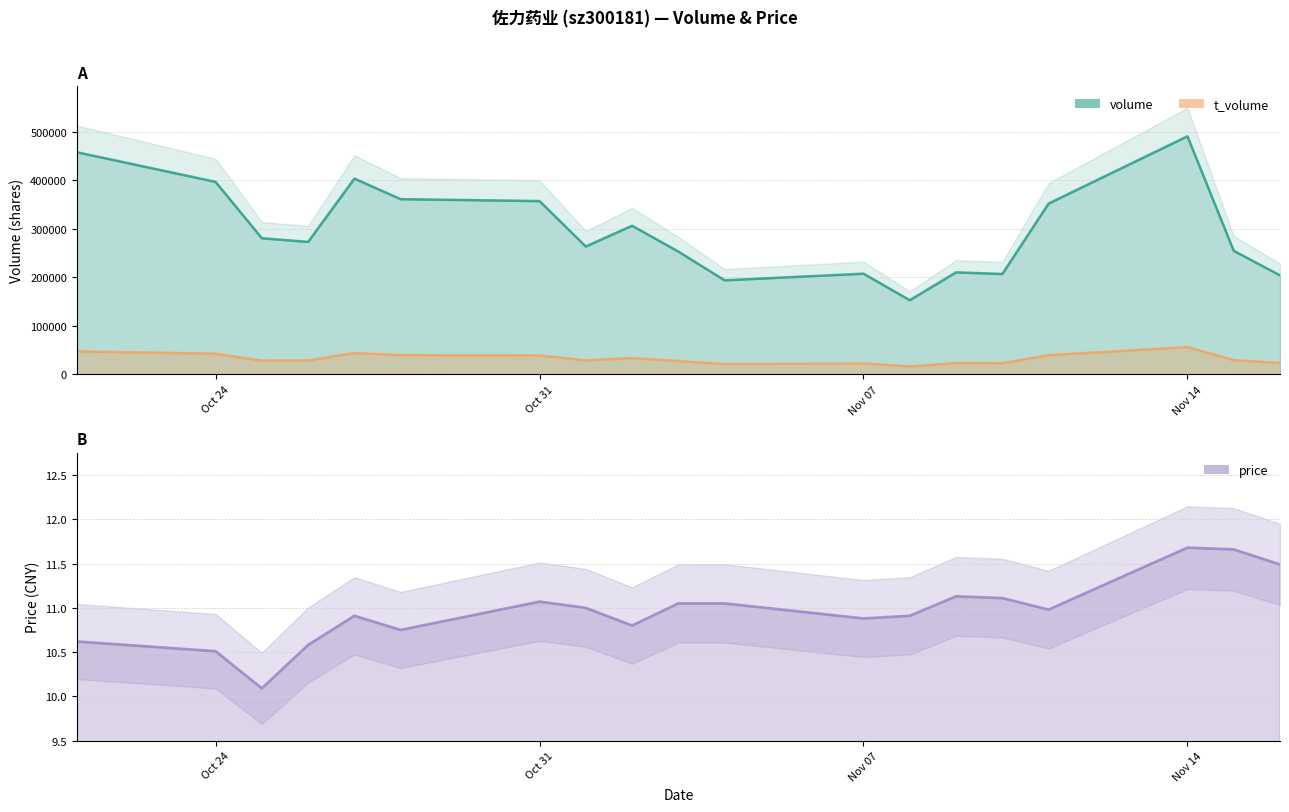

True or false: volume and t_volume intersect in this chart.

False